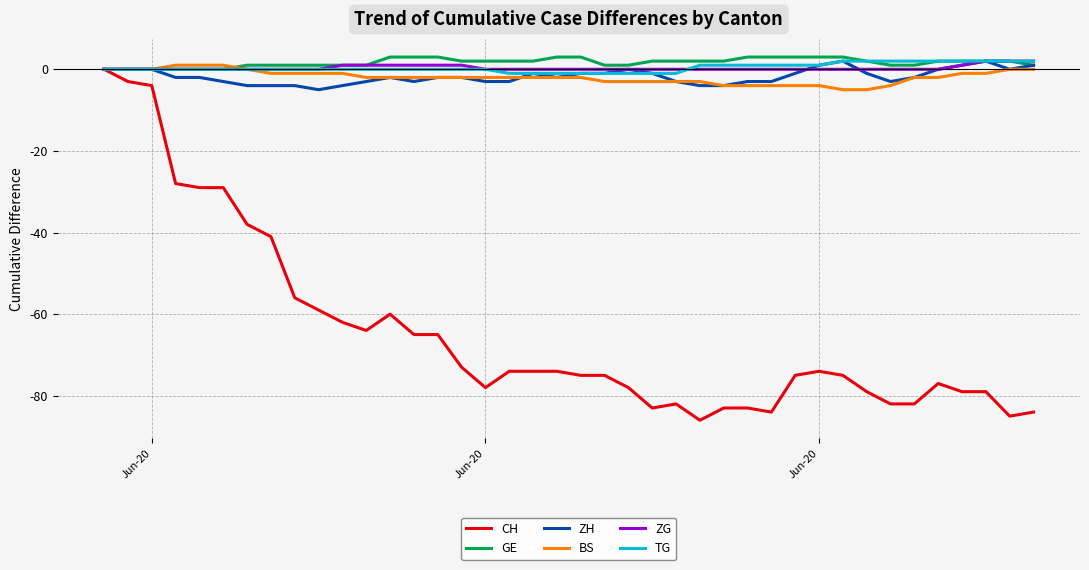

How many lines are shown in the chart?

6